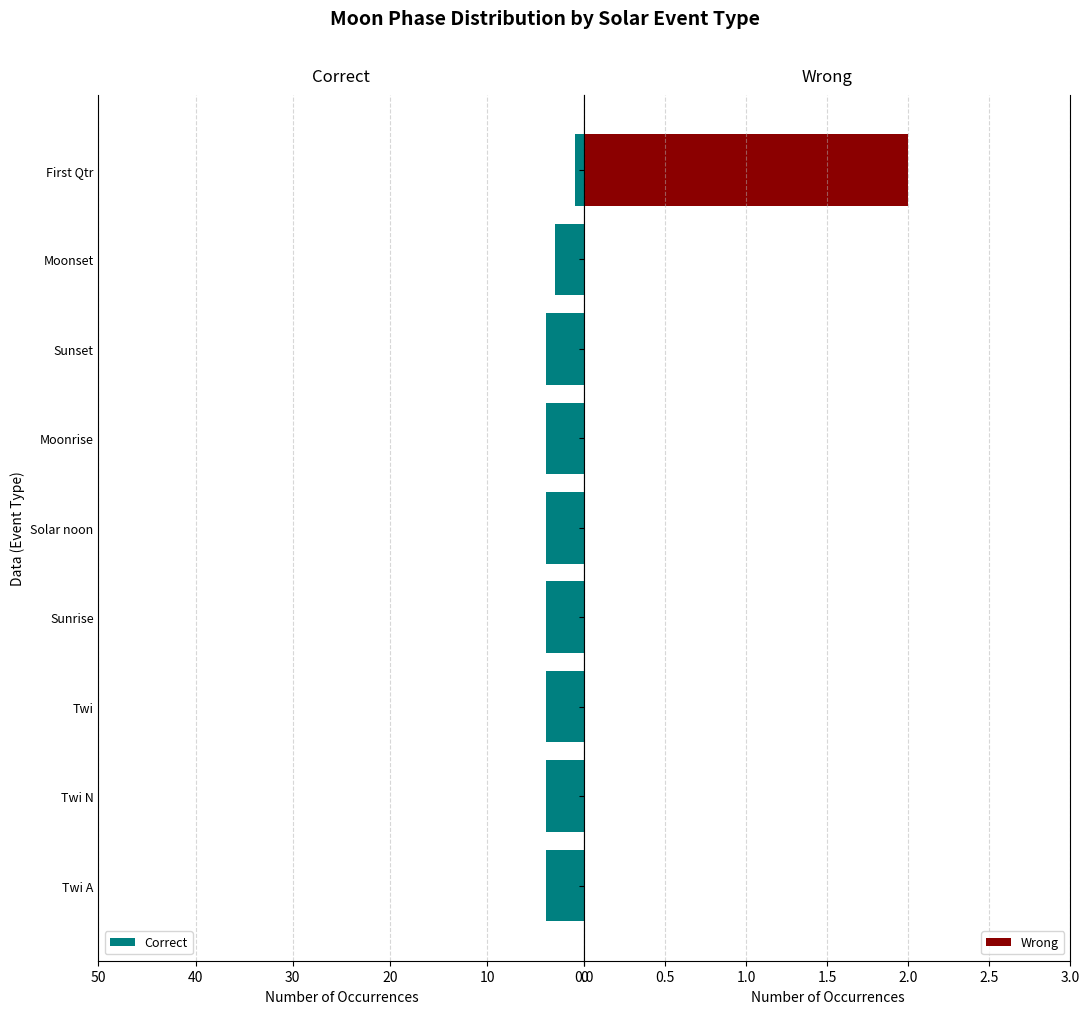

True or false: Correct has a value of 7 at Twi N.

False